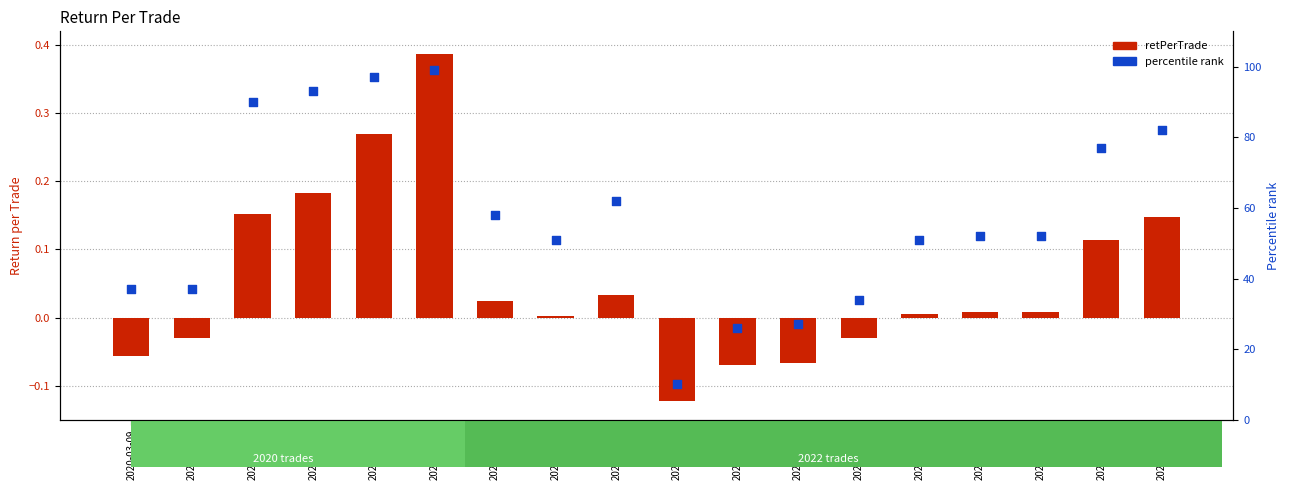

What are all the series names shown in the legend?

retPerTrade, percentile rank